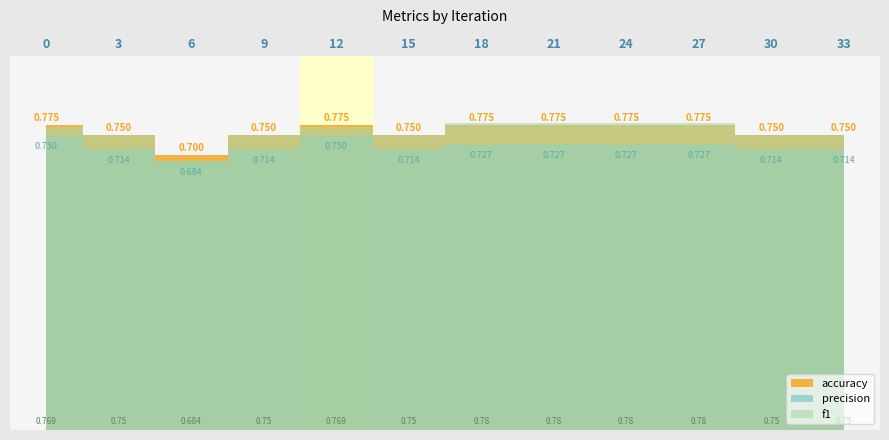

Count the f1 values in the range 0 to 1.

12